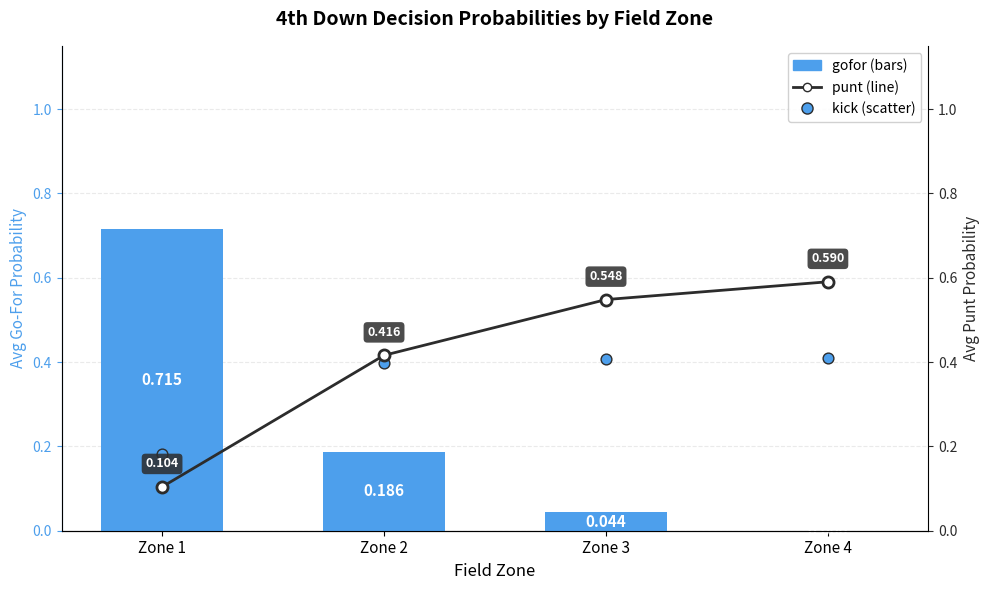

What is the total value across all series at Zone 1?

1.0